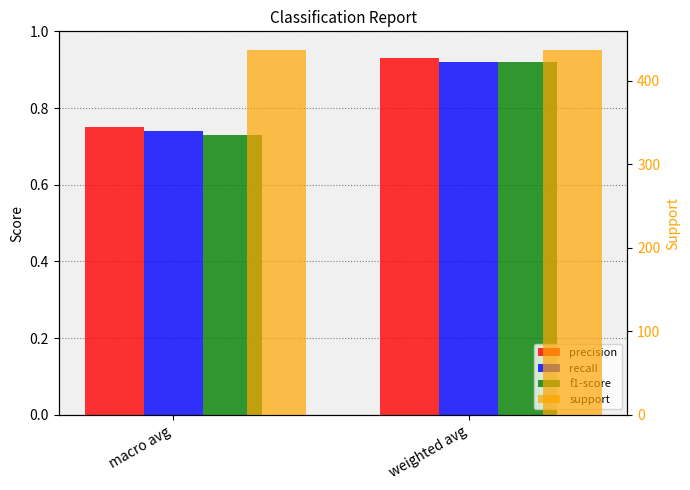

At which category is the sum across all series the highest?

weighted avg